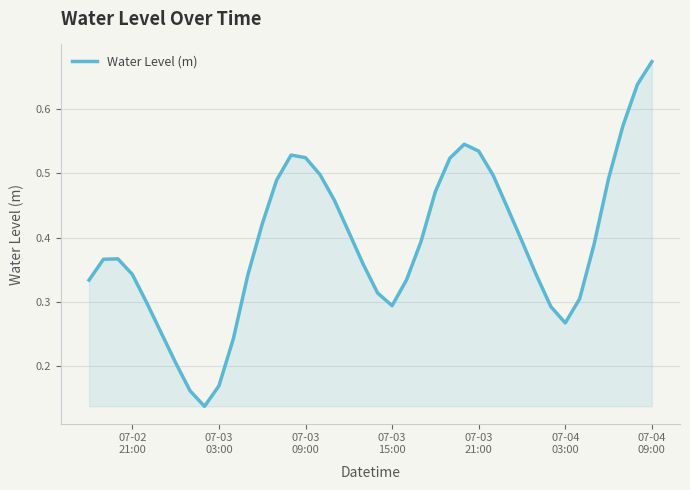

How many interior local peaks (higher than both neighbors) does the data have?

3